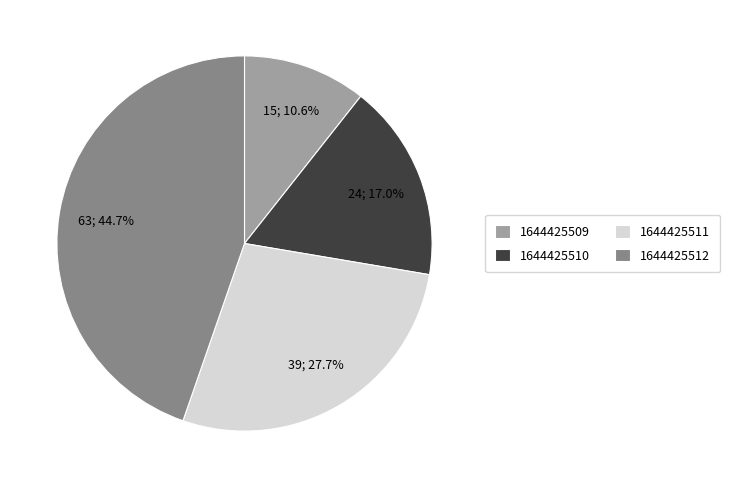

Rank the categories by value from highest to lowest.

1644425512, 1644425511, 1644425510, 1644425509